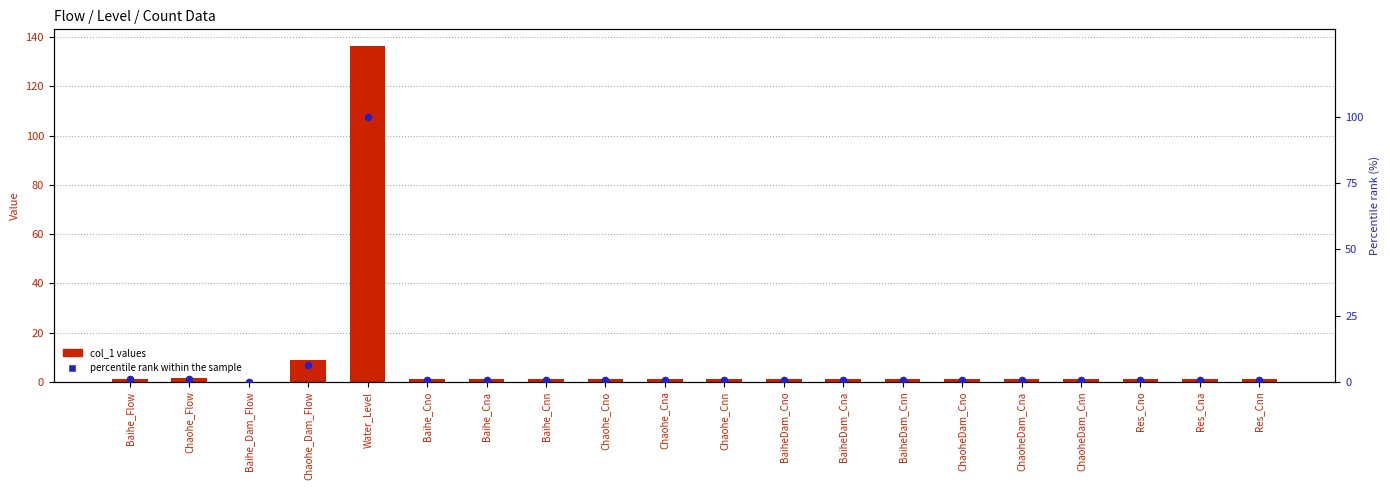

At how many categories does at least one series exceed 76?

1